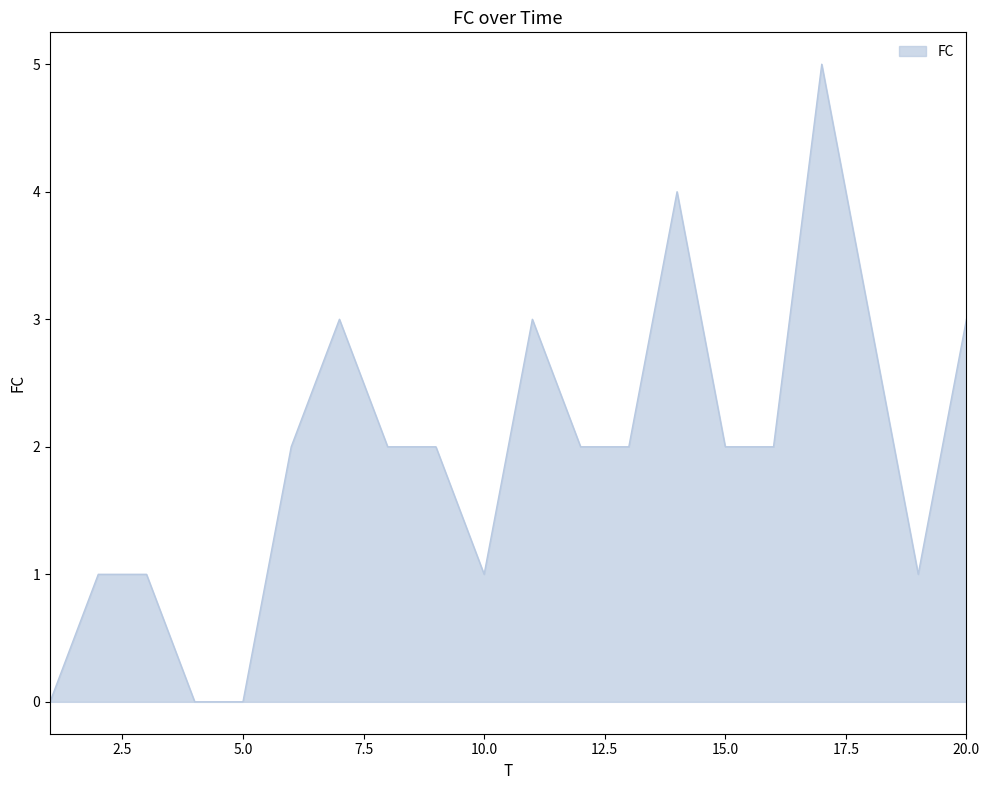

What is the difference between the maximum and minimum values?

5